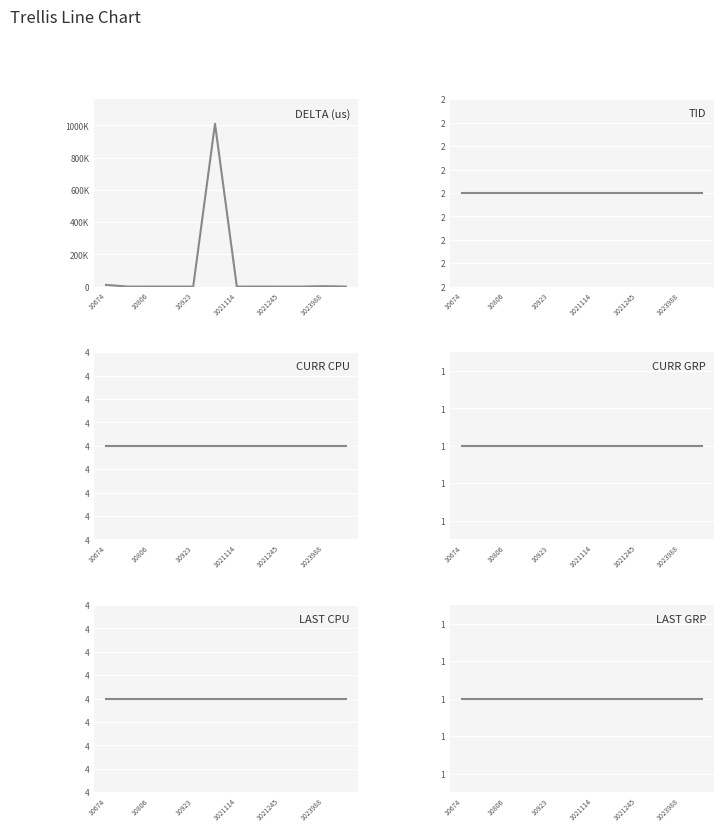

What is the label of the 1st point from the left?

10674